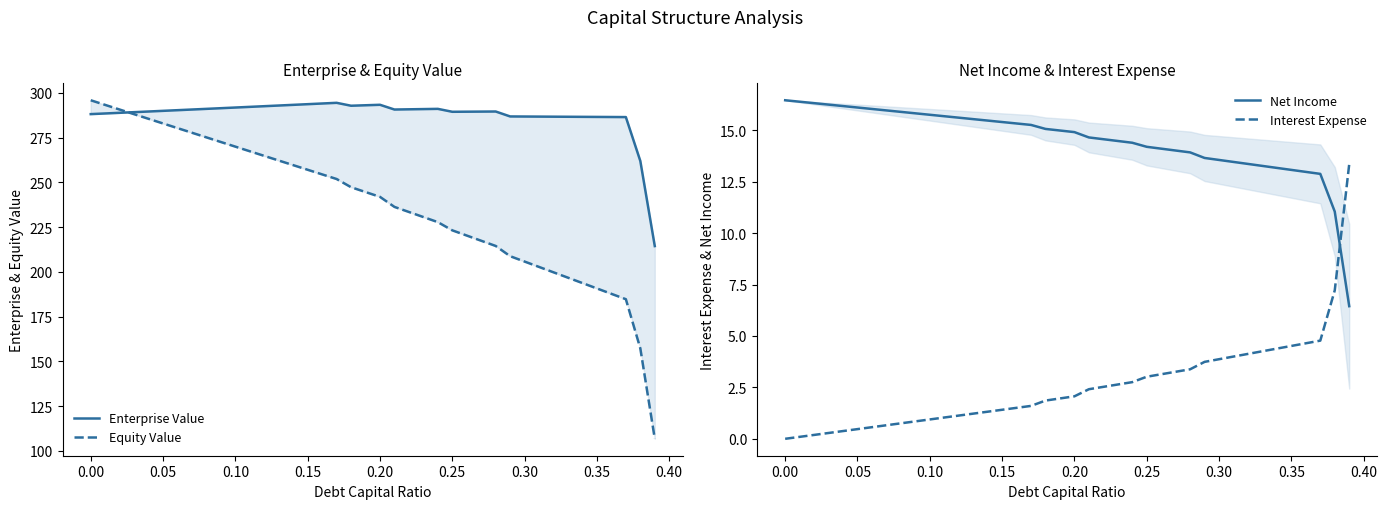

True or false: Interest Expense and Enterprise Value cross at least once.

False